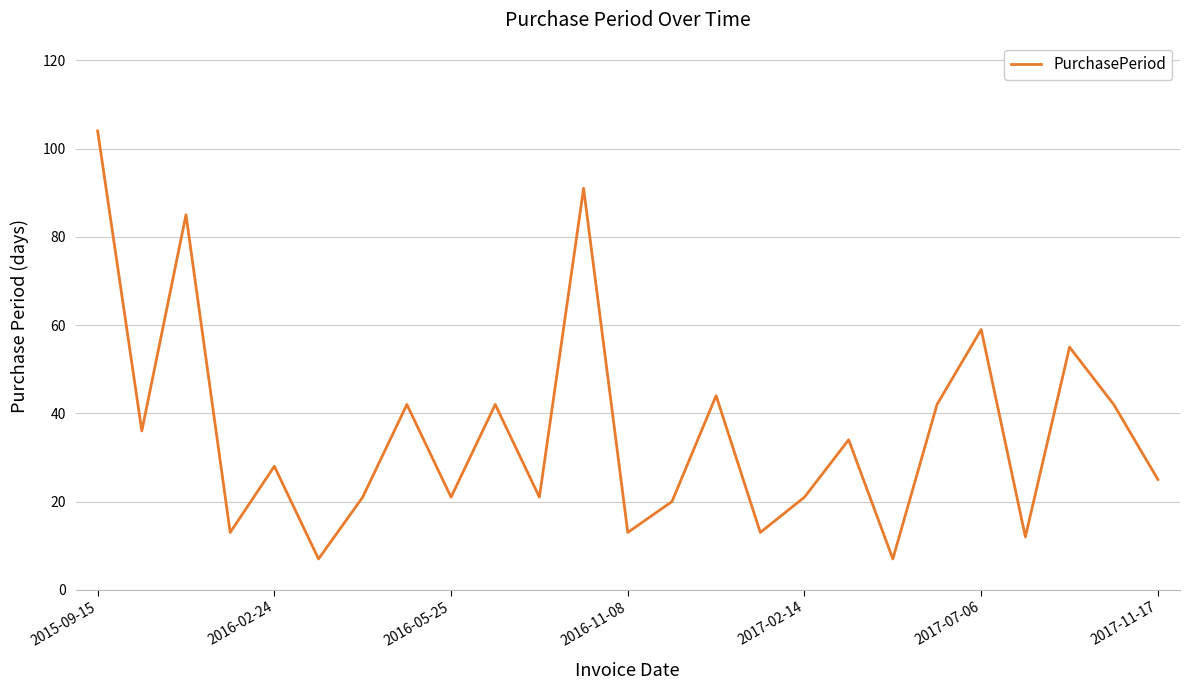

What is the average value?

36